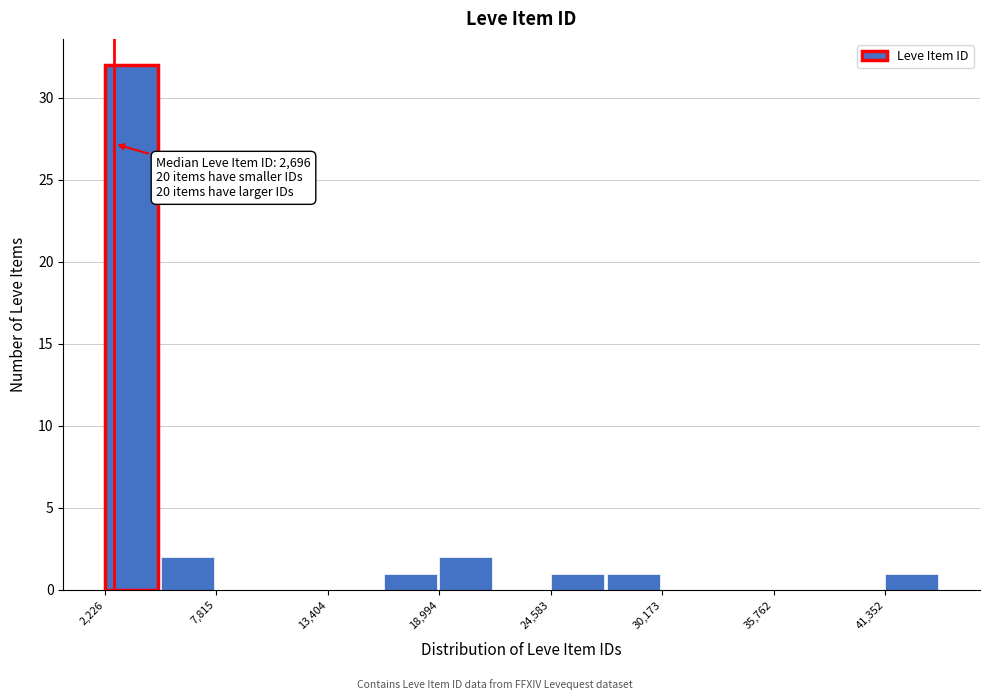

Read against the x-axis, roughly where is the centre of the tallest bar?

4000